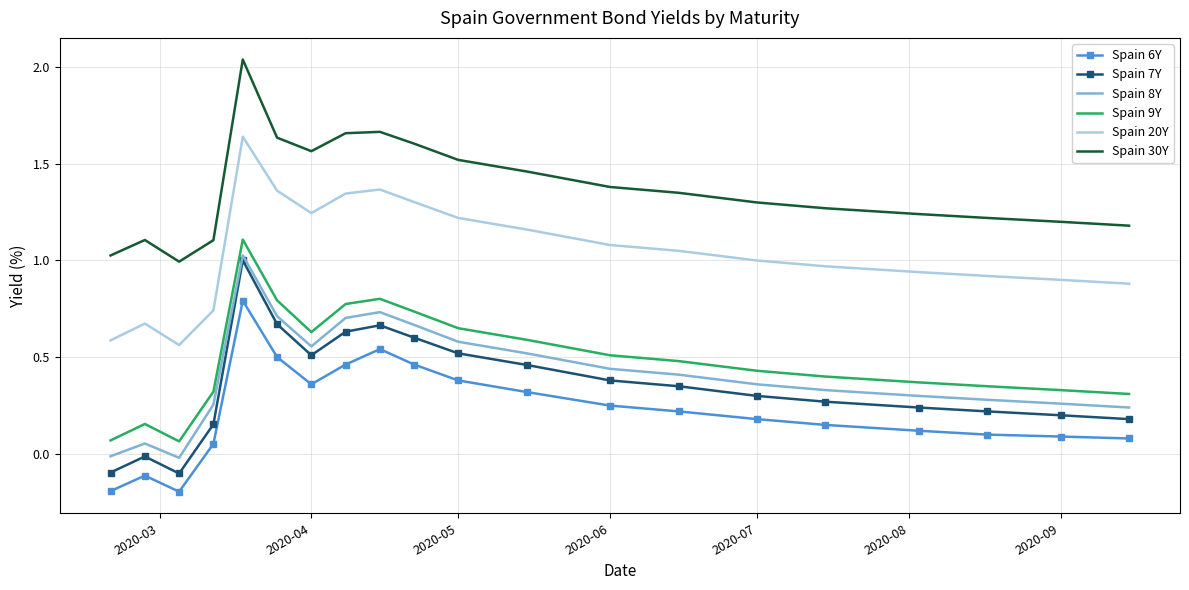

True or false: Spain 7Y and Spain 30Y cross at least once.

False